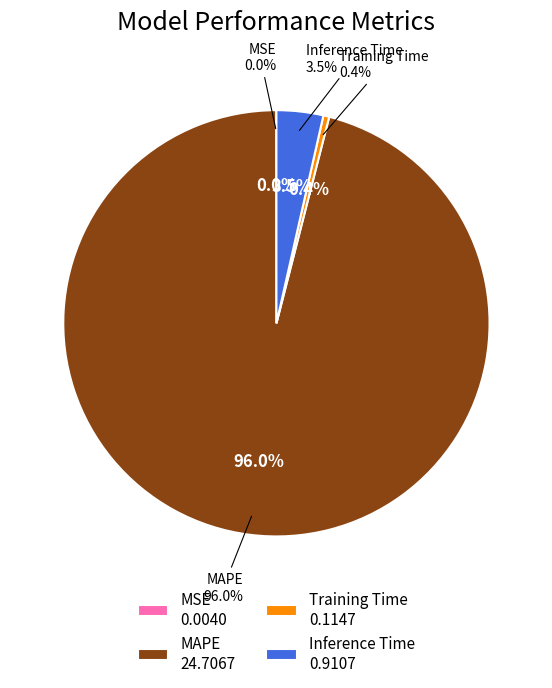

What is the majority slice?

MAPE